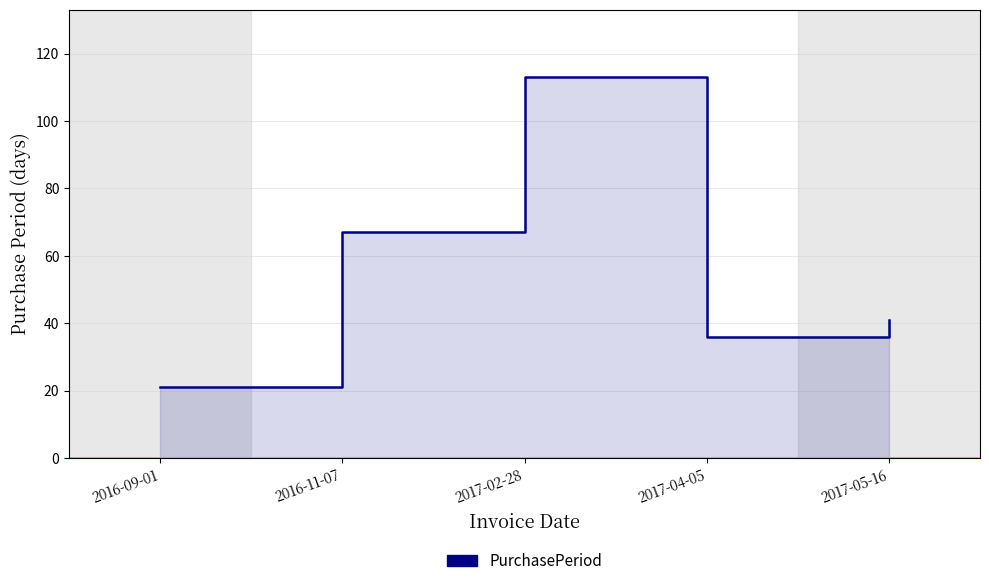

The value at 2017-04-05 is 36. True or false?

True